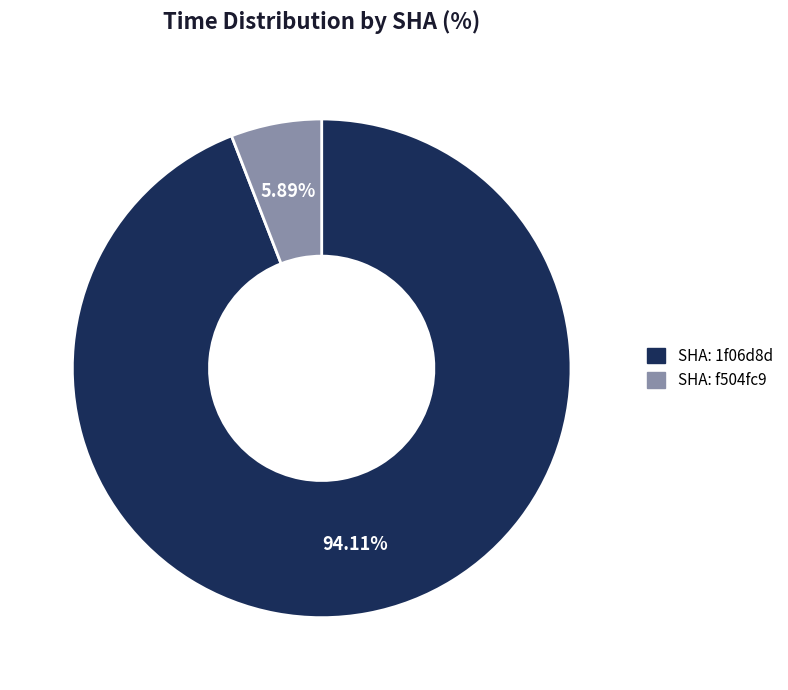

Does any single category account for the majority?

Yes